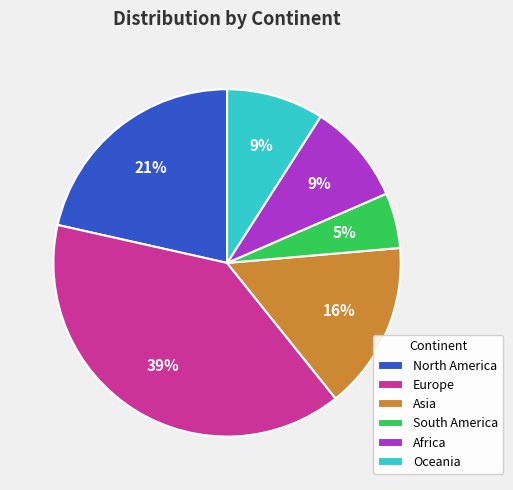

Which category has the biggest portion of the pie?

Europe